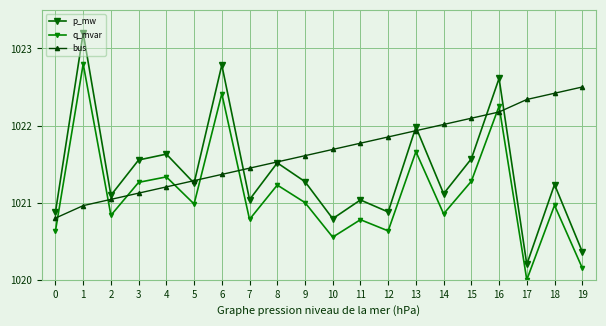

At which category does p_mw reach its first local valley?

2